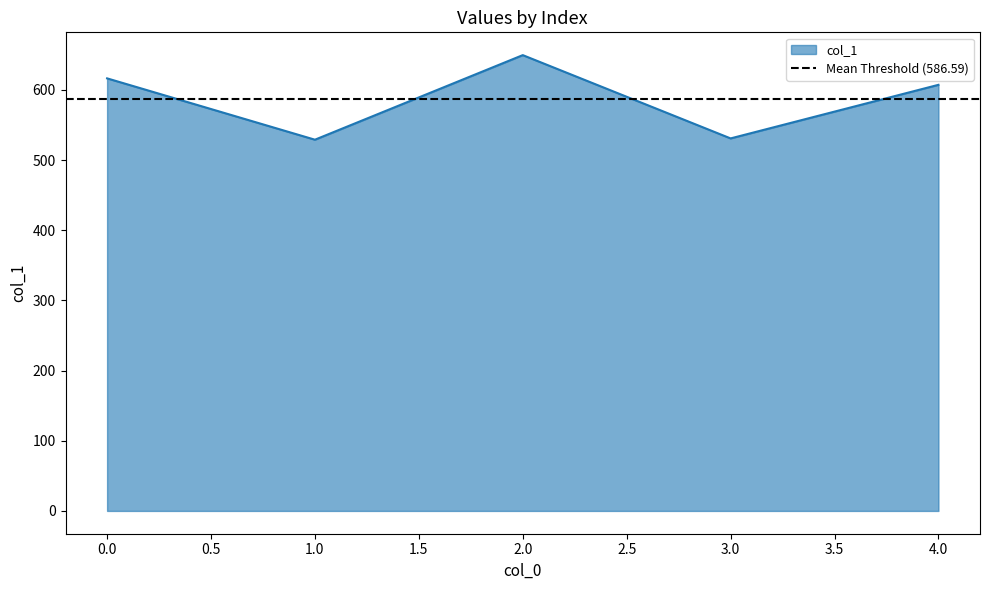

How many lines are shown in the chart?

1